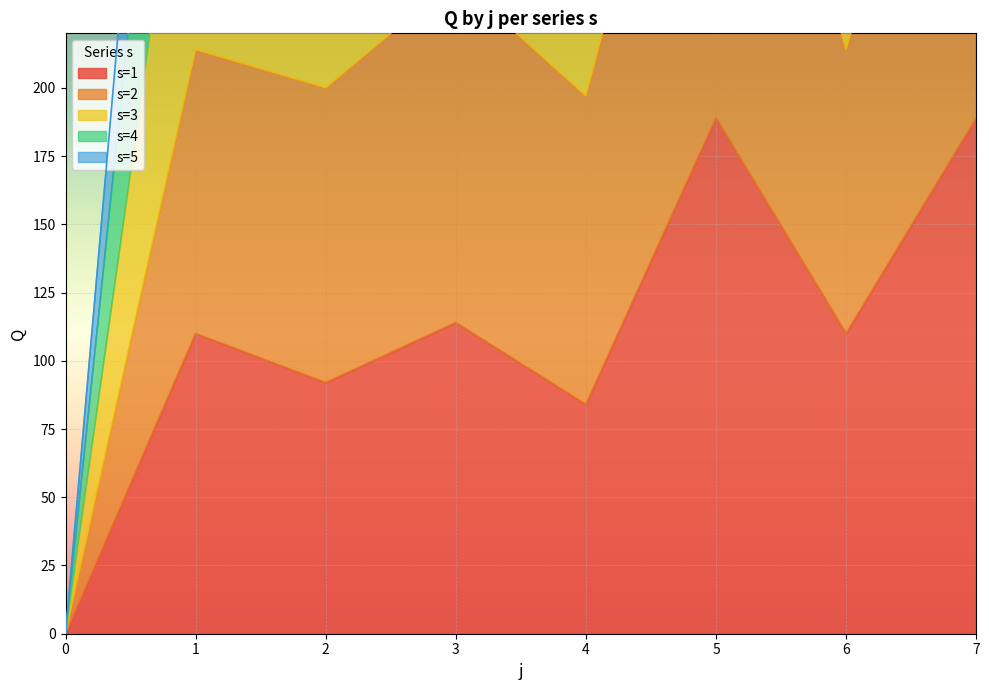

Where does the s1 series first go above 110?

3